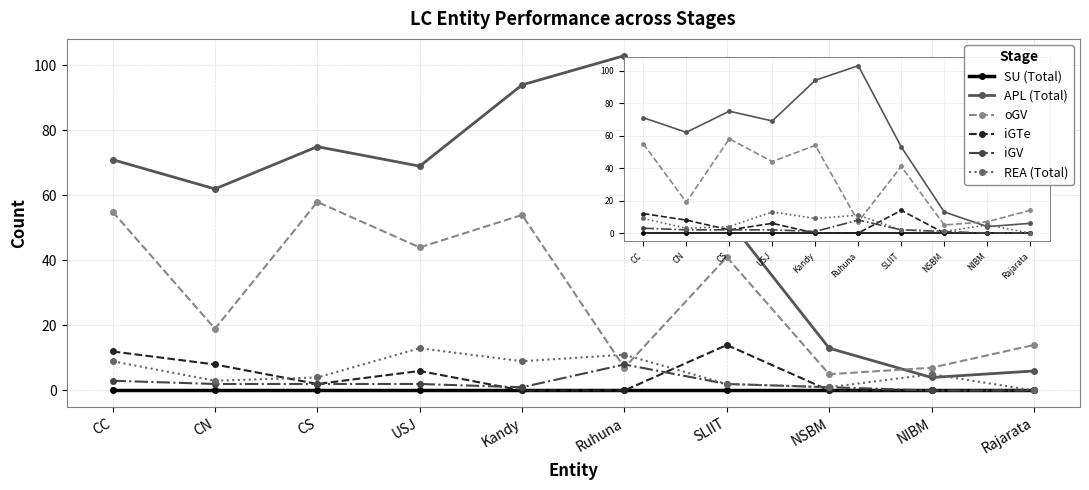

Does the chart have visible grid lines?

Yes